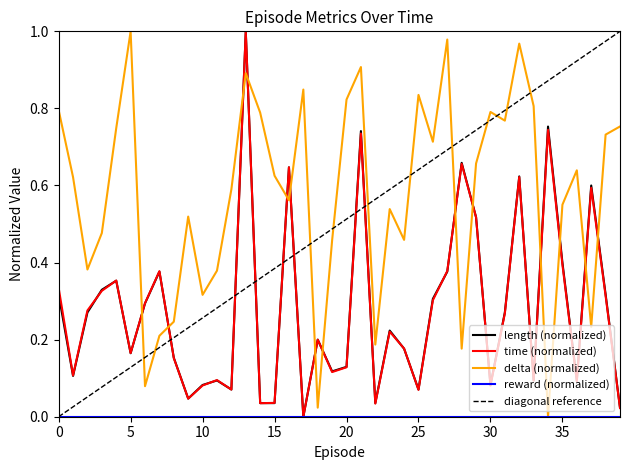

What is the sum of the length values at 17 and 34?

0.8